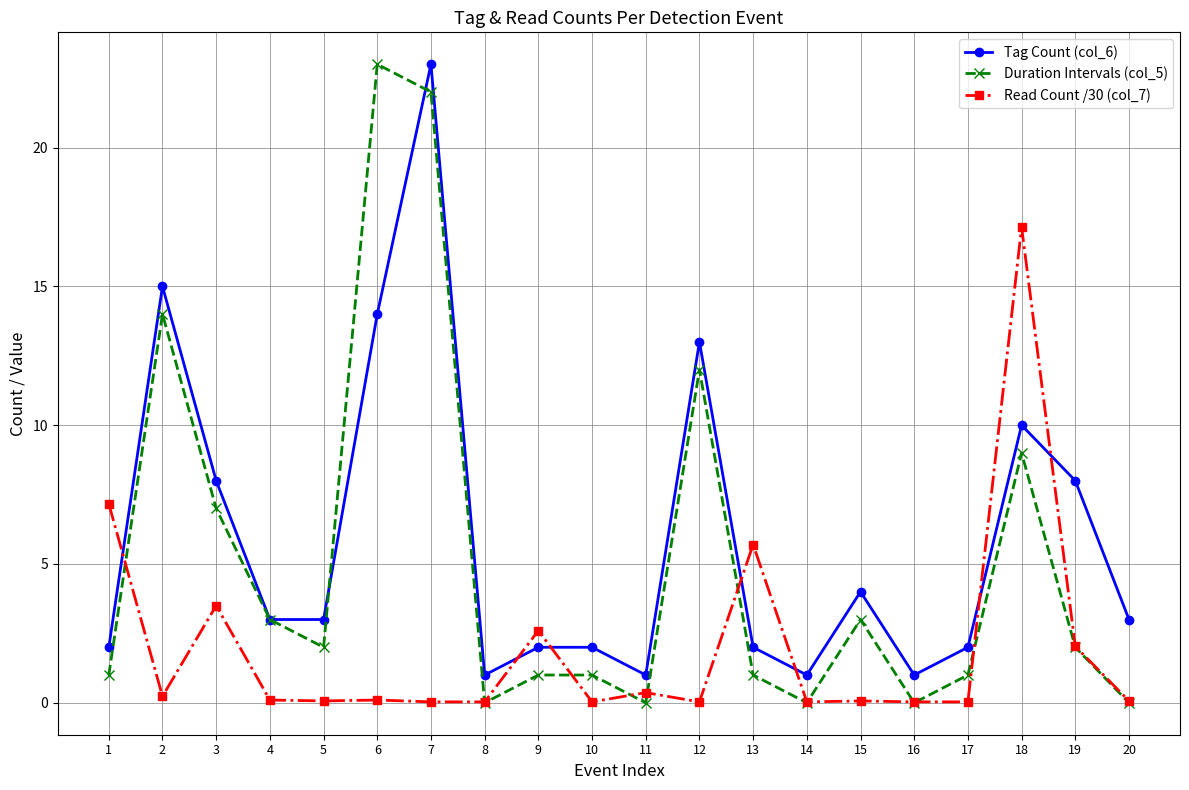

At which label does Tag Count (col_6) reach its peak?

7